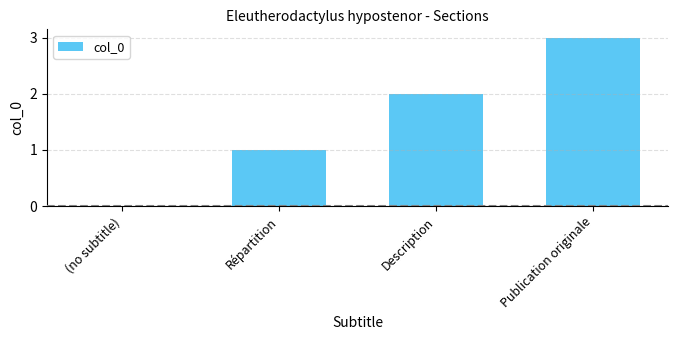

What is the sum of all values?

6